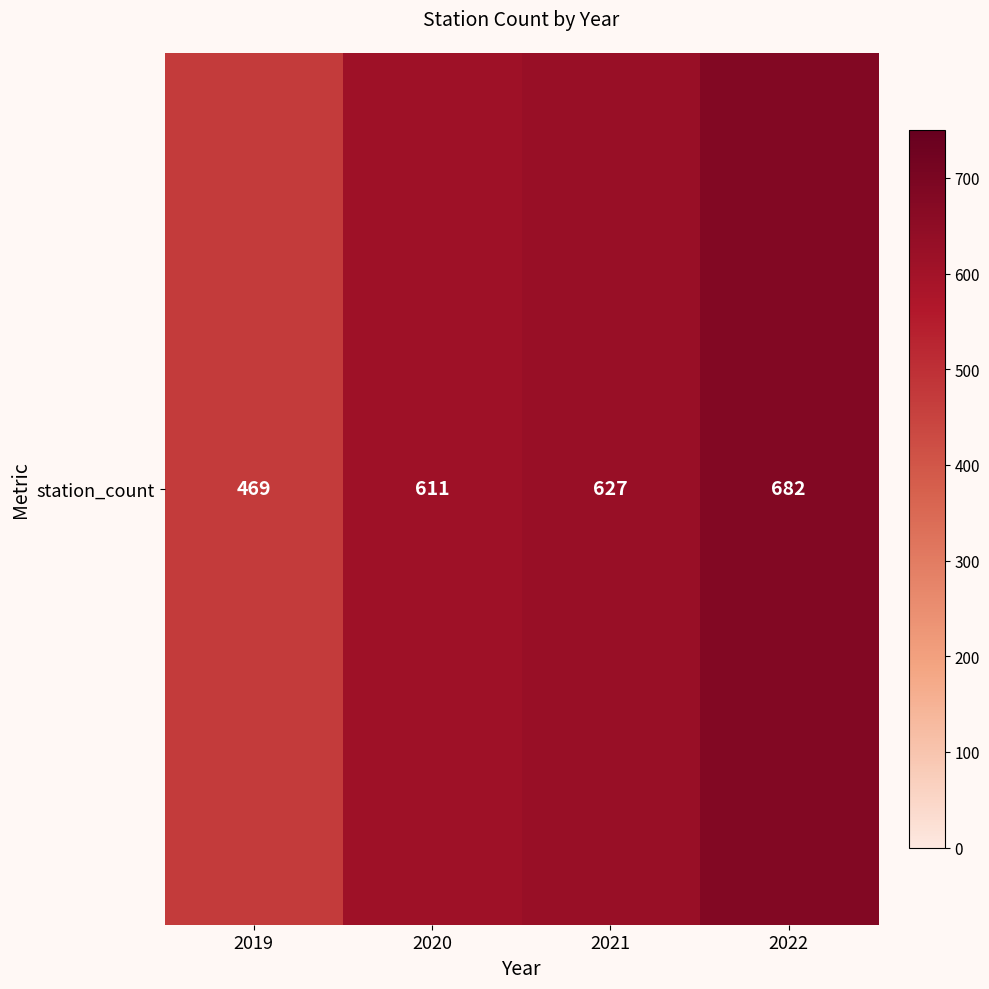

List the labels in order of value, smallest first.

2019, 2020, 2021, 2022